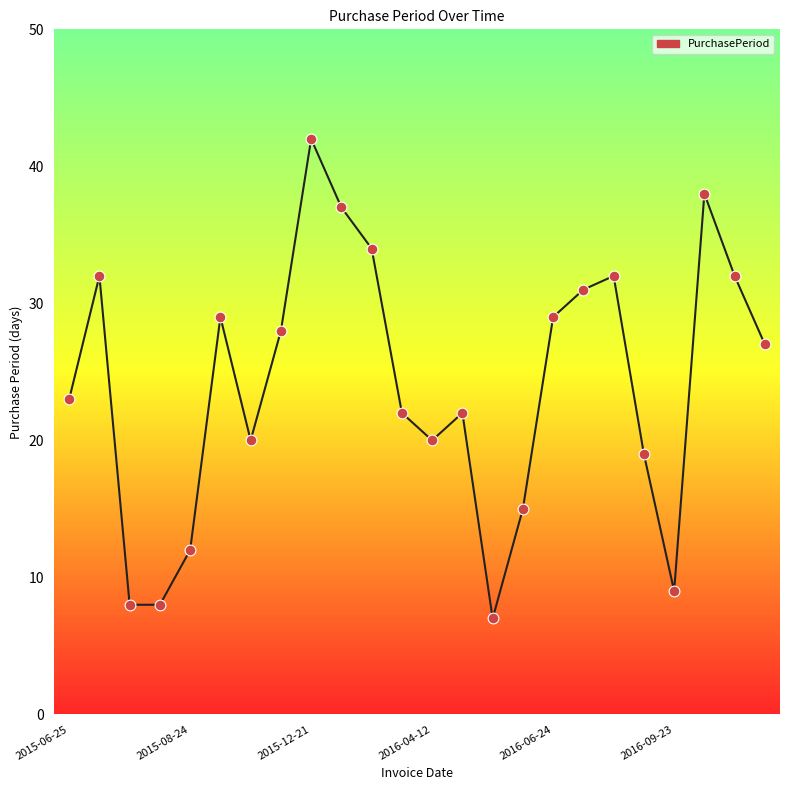

What is the minimum value shown in the chart?

7